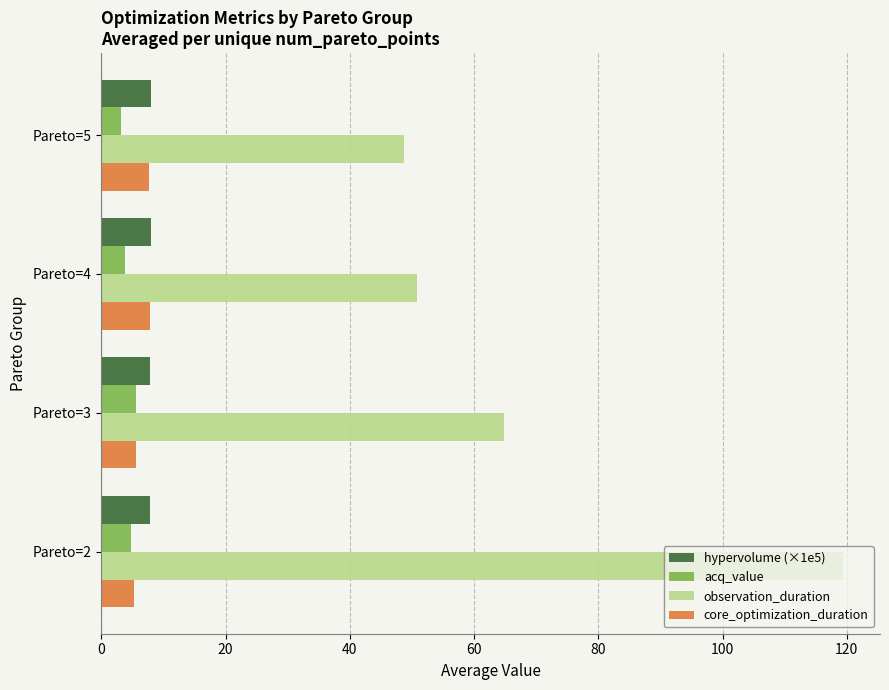

Which series has the widest spread of values?

observation_duration